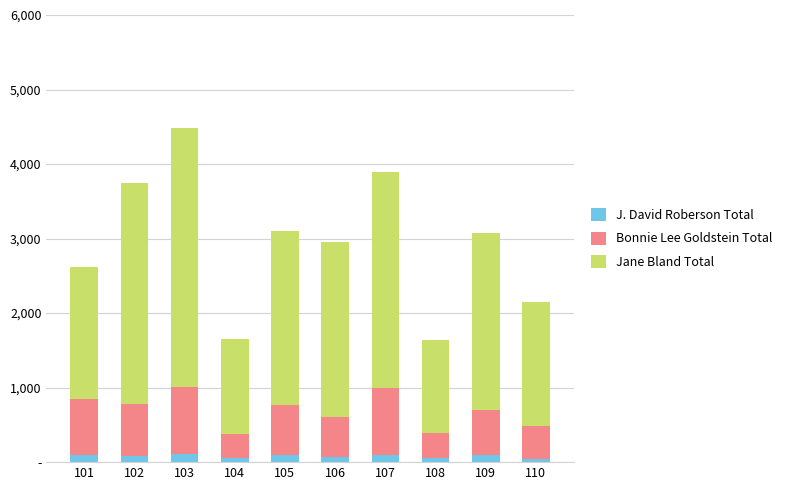

The Bonnie Lee Goldstein Total series shows 644 at 110. True or false?

False